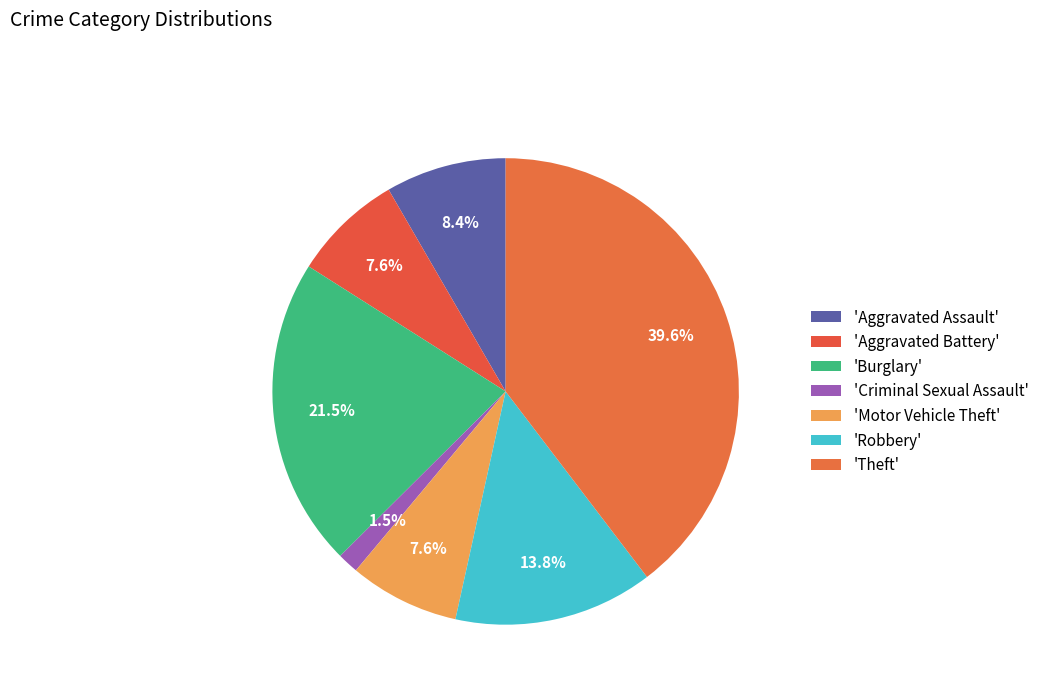

How many slices are in this pie chart?

7